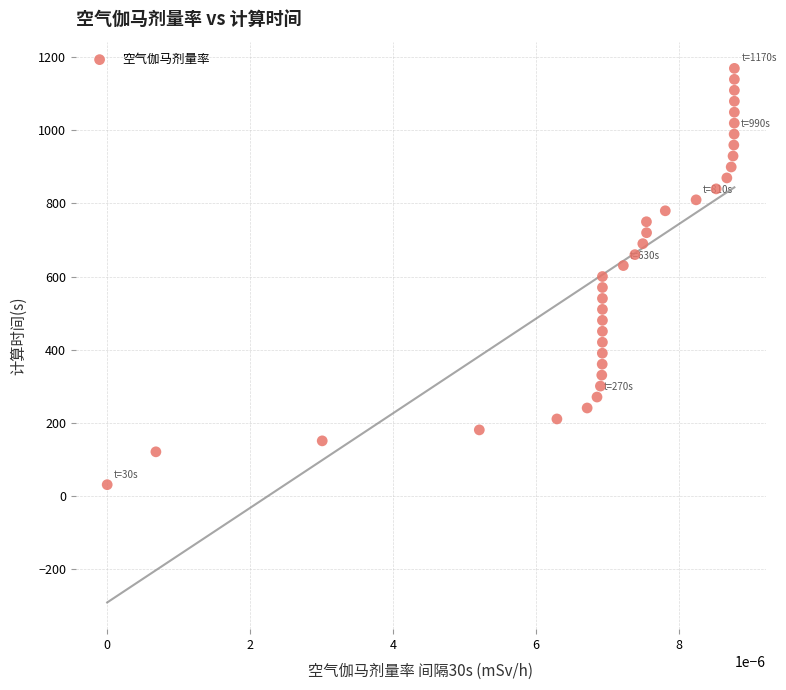

What is the range of Y values (max minus min)?

1140